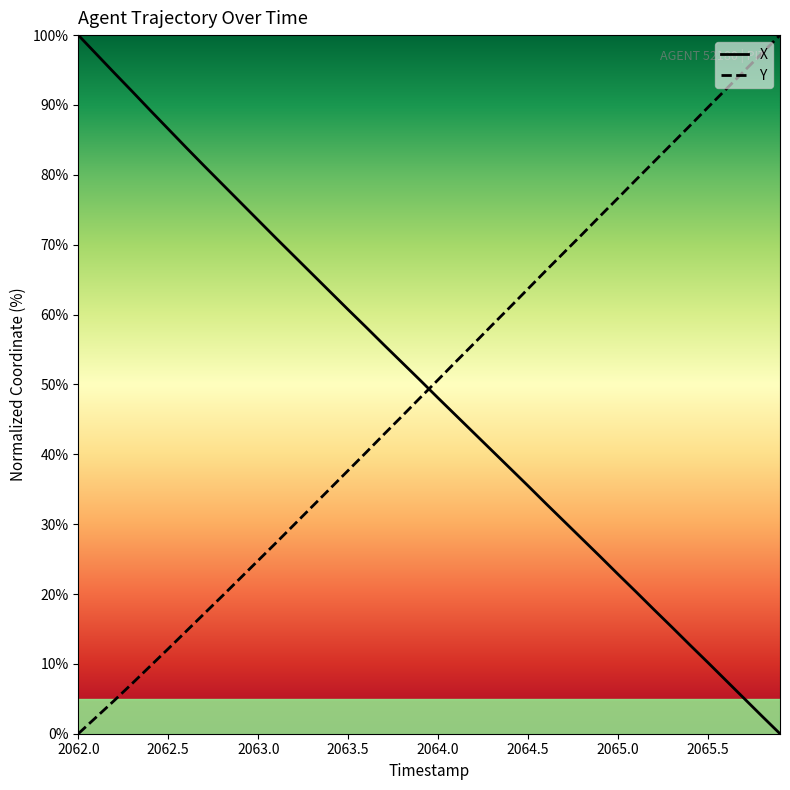

What is the difference between the maximum and minimum values in the Y series?

100.0